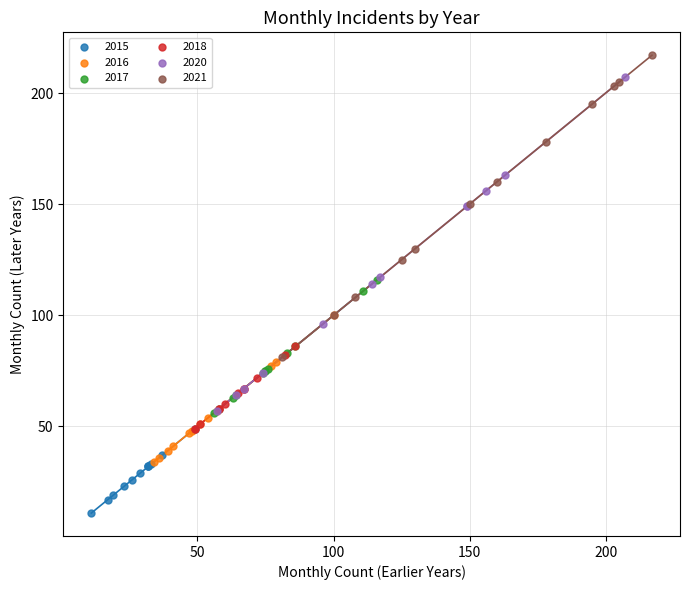

Which series has the largest Y range (max minus min)?

2020